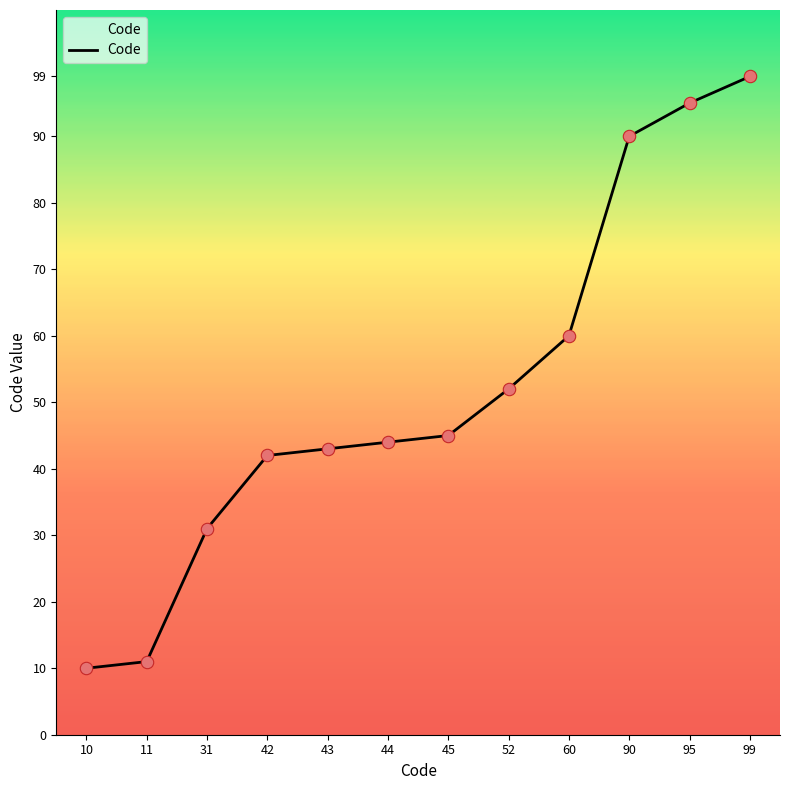

What is the change in value from 11 to 44?

+33